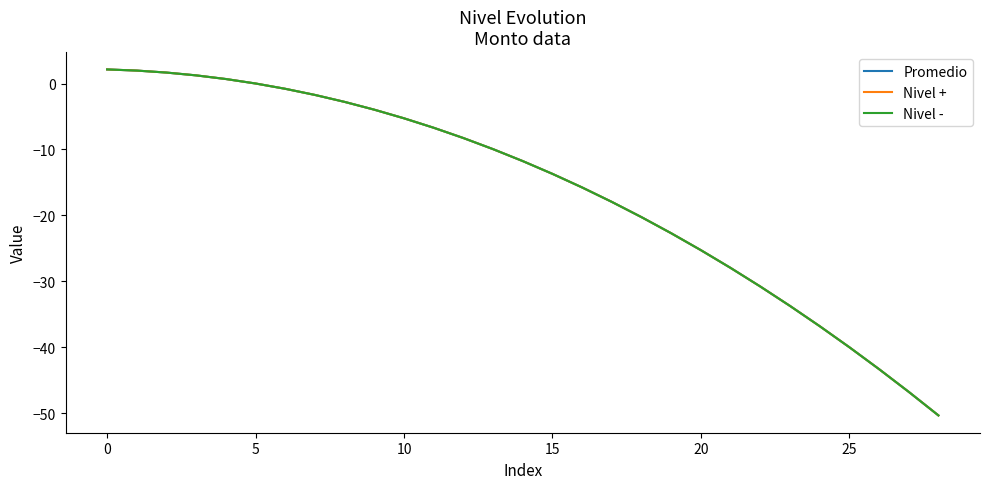

Does the chart have visible grid lines?

No